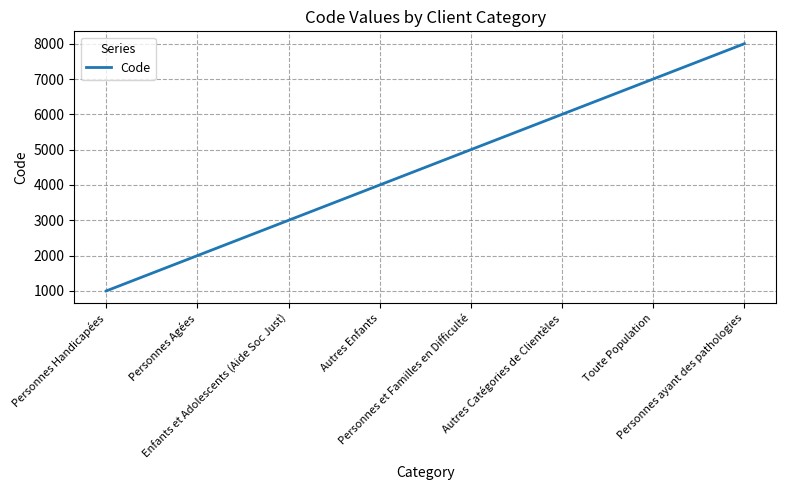

How many series are shown in this chart?

1